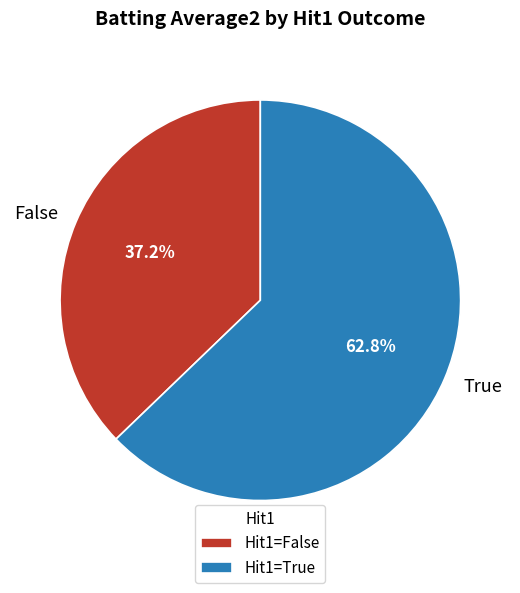

Does False account for over 50% of the chart?

No